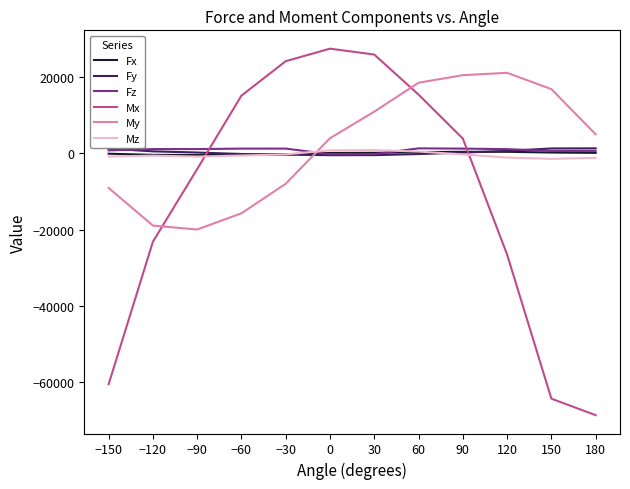

What is the approximate value of Fz at 60?

1305.0